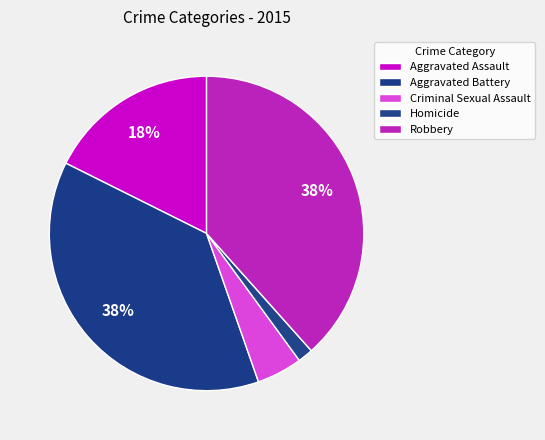

To the nearest percent, what is the difference between the largest and smallest slice percentages?

37%